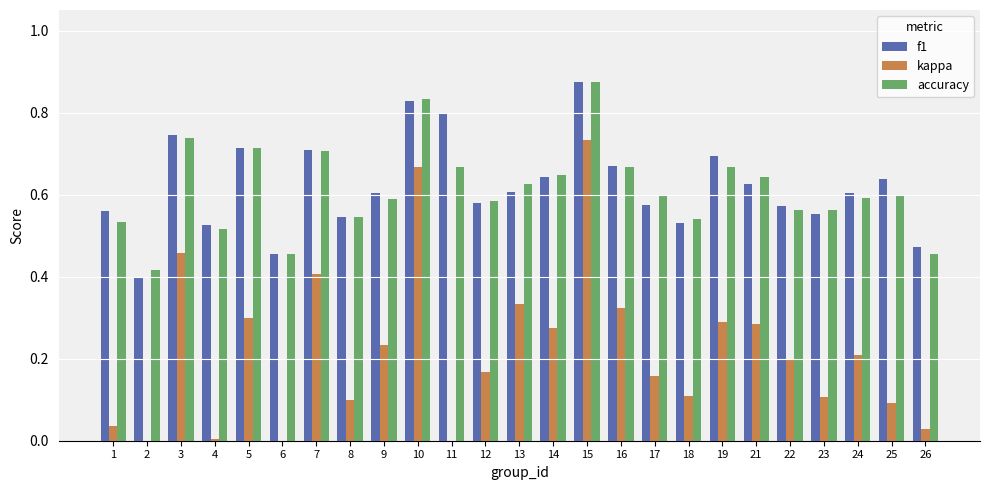

How many values in the kappa series are below 0?

1